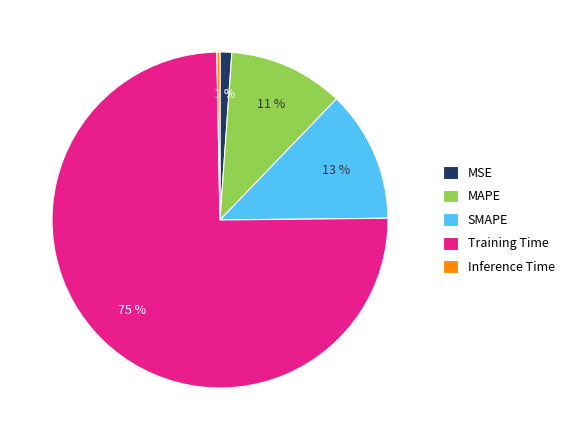

Which slice is the smallest?

Inference Time